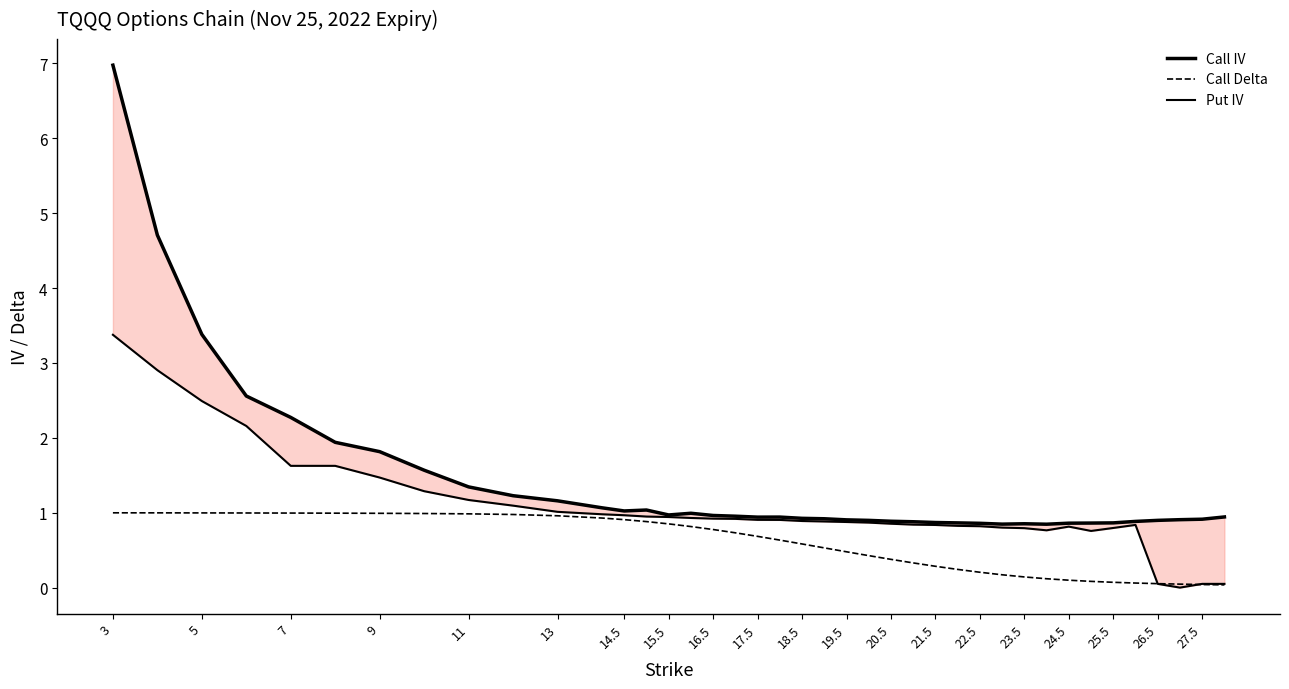

What is the difference between the maximum and minimum values in the Call Delta series?

1.0